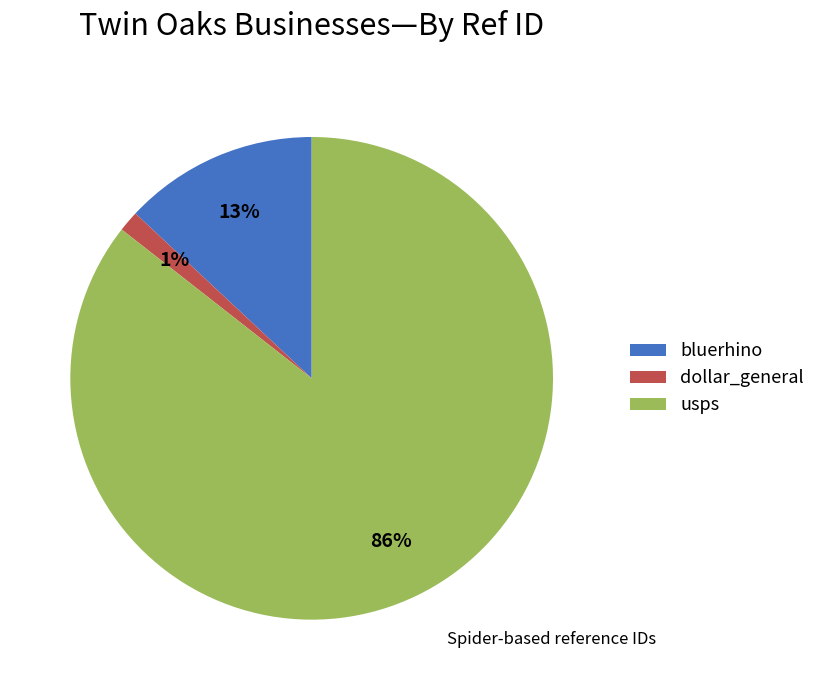

Rank the categories by value from lowest to highest.

dollar_general, bluerhino, usps